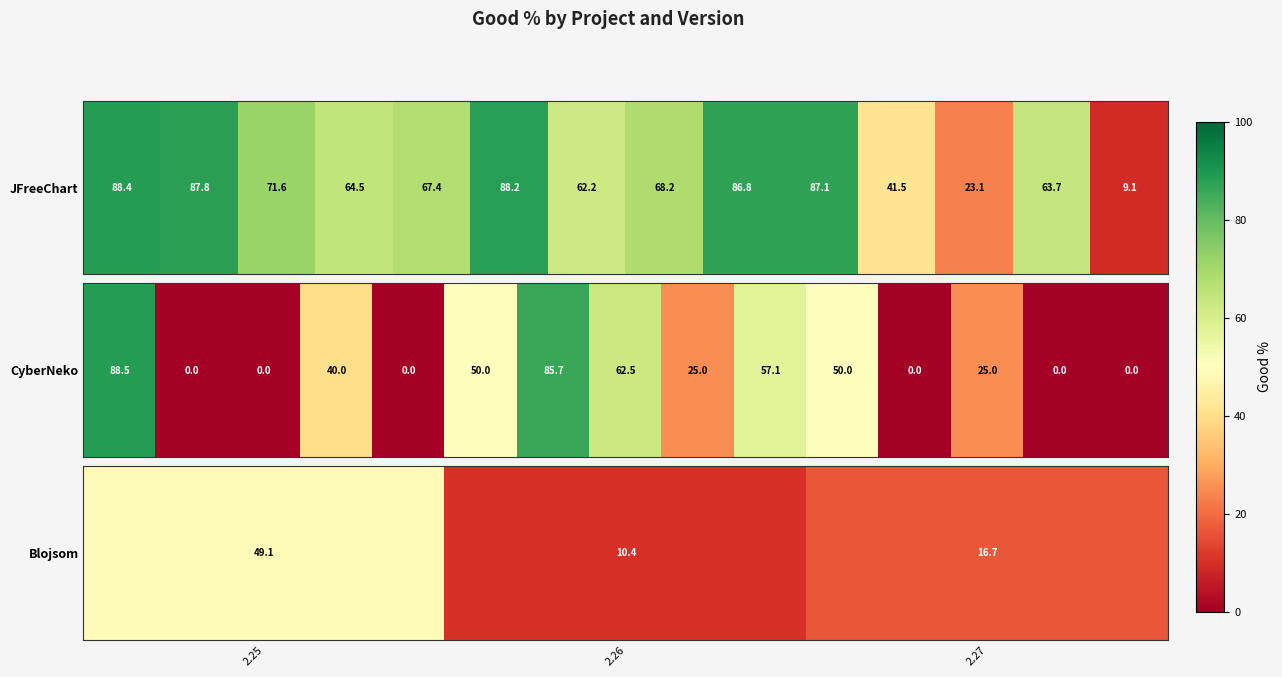

Rank the categories by value from lowest to highest.

2.26, 2.27, 2.25